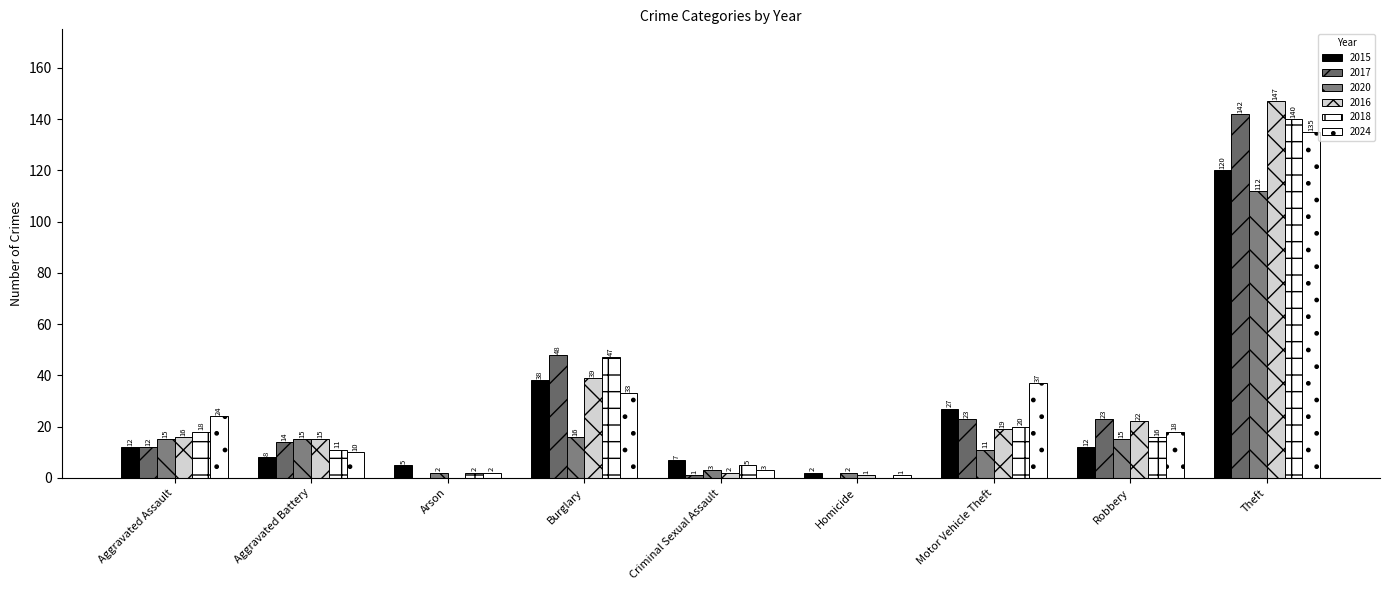

What is the average value of the 2020 series?

21